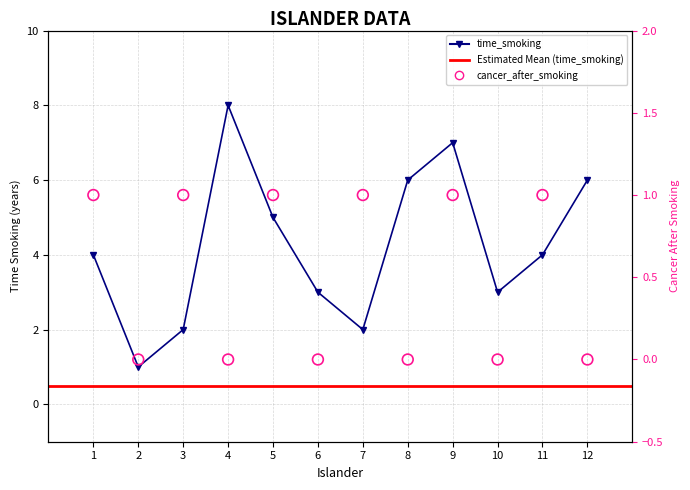

Which series reaches the minimum Y coordinate?

cancer_after_smoking